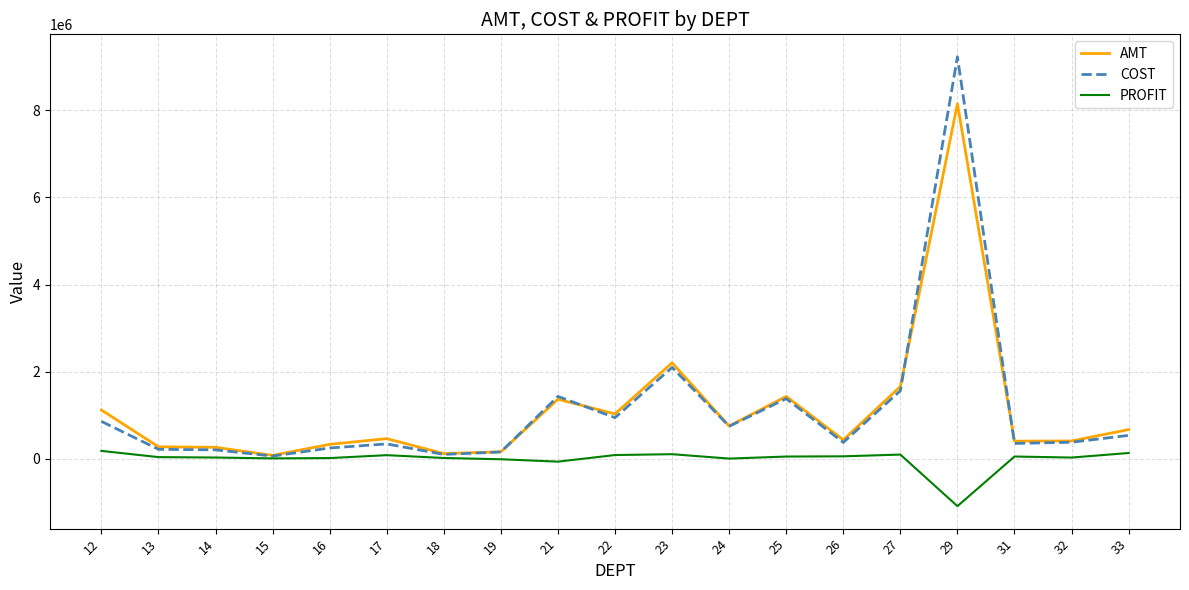

What is the total value across all series at 29?

16290943.8